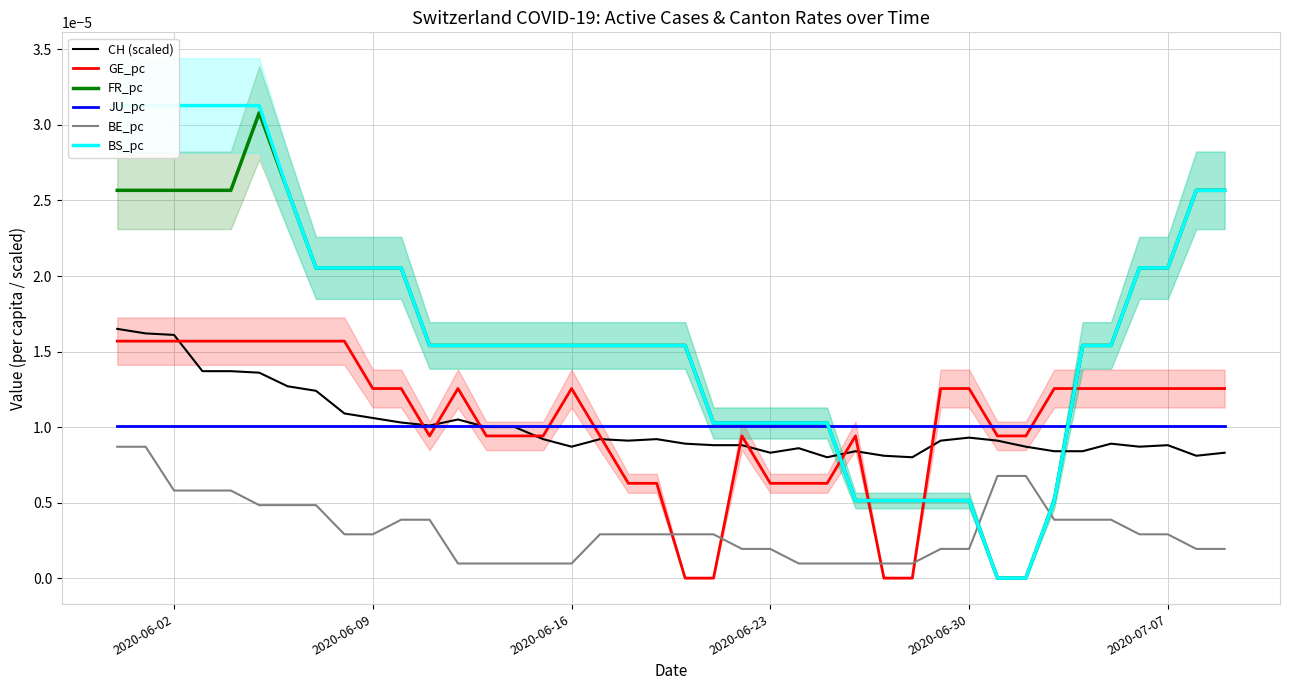

Which series ends up on top after the final intersection of GE_pc and FR_pc?

FR_pc